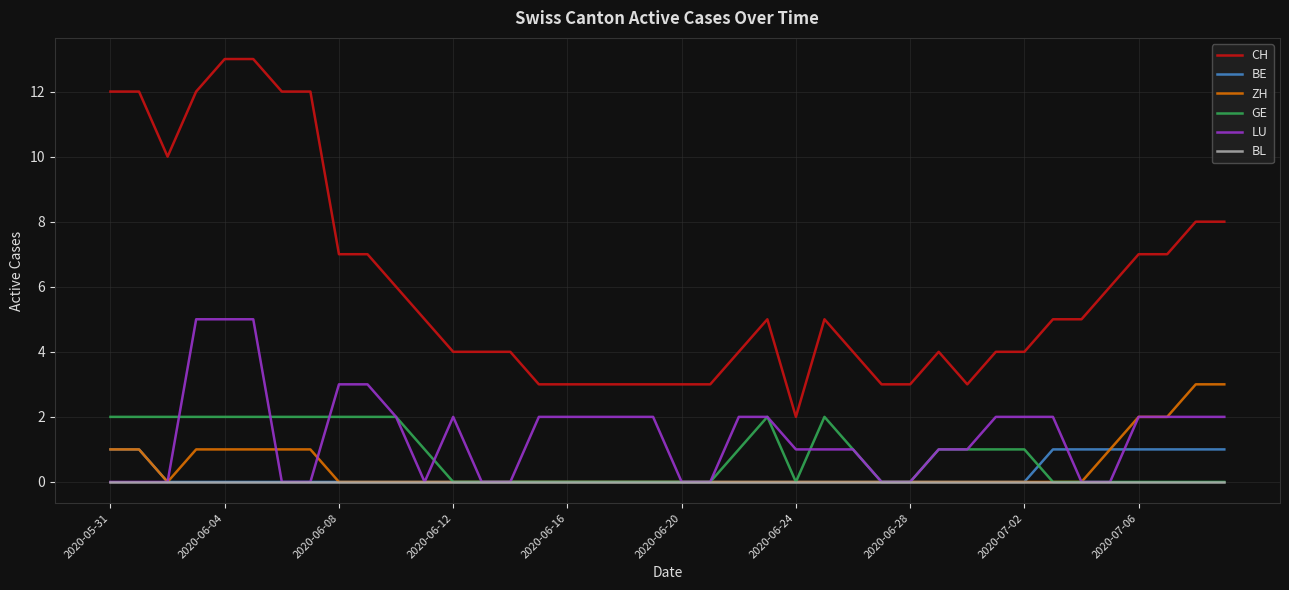

Which series has the widest spread of values?

CH